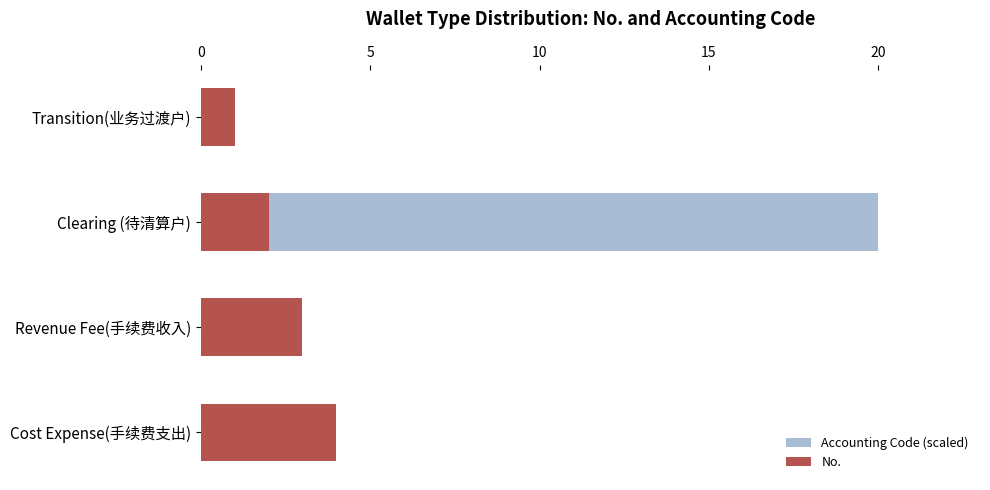

Which series changed the most between Transition(业务过渡户) and Revenue Fee(手续费收入)?

No.